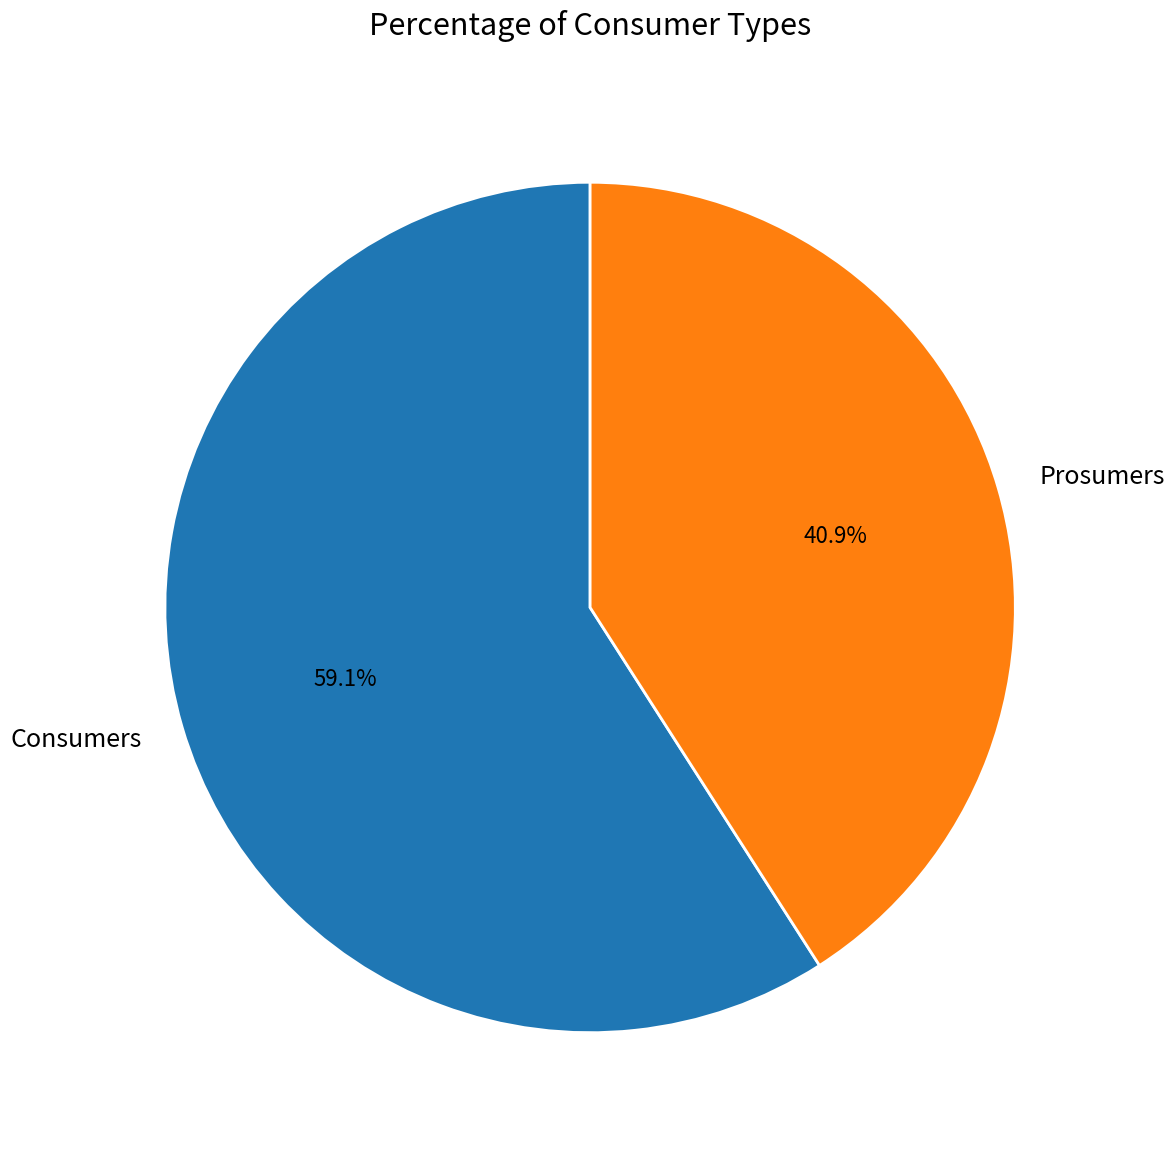

To the nearest percent, what percentage of the pie is Prosumers?

41%